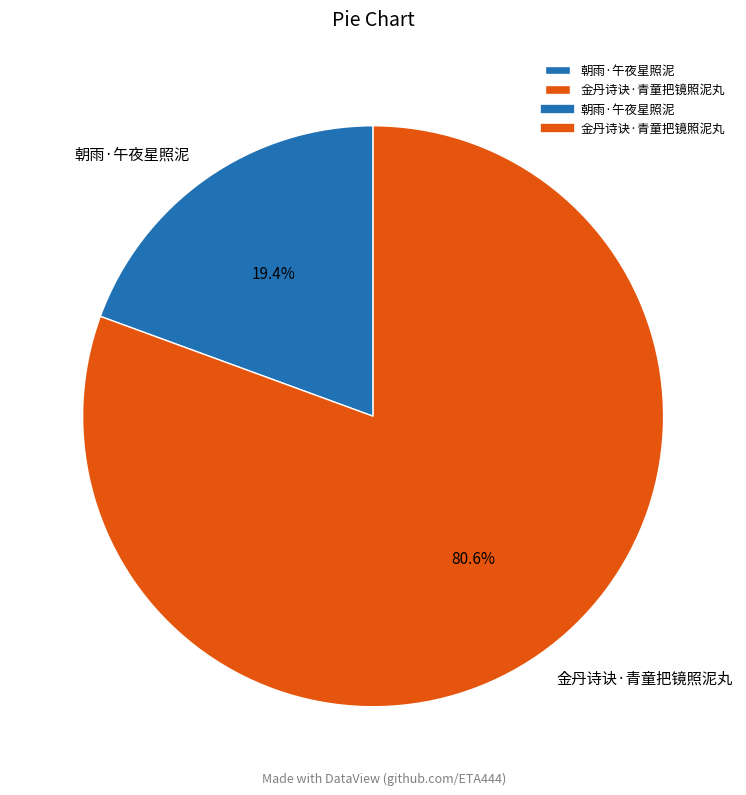

The 朝雨·午夜星照泥 slice represents 19% of the pie. True or false?

True